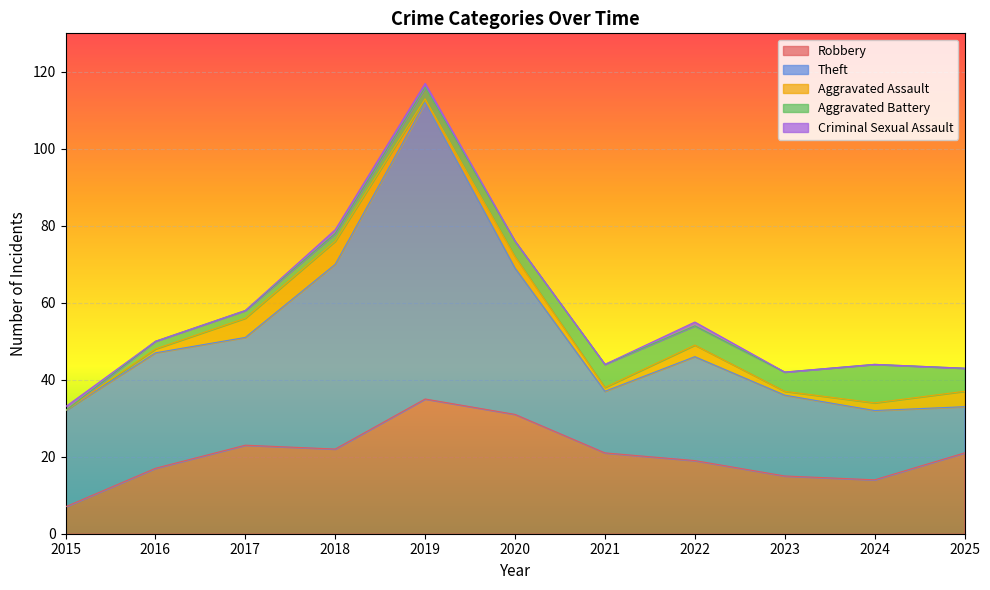

True or false: Theft has more than 1 points higher than both neighbors.

True